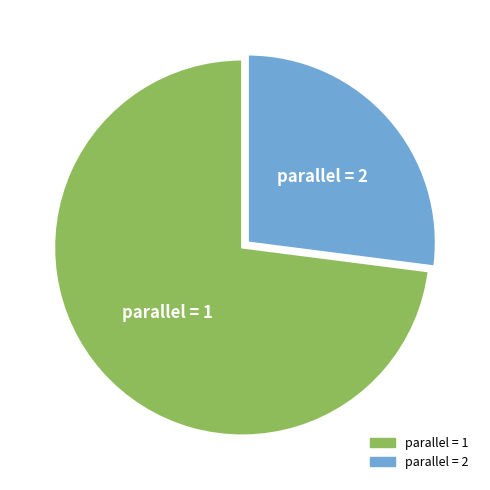

How many segments does this pie chart have?

2